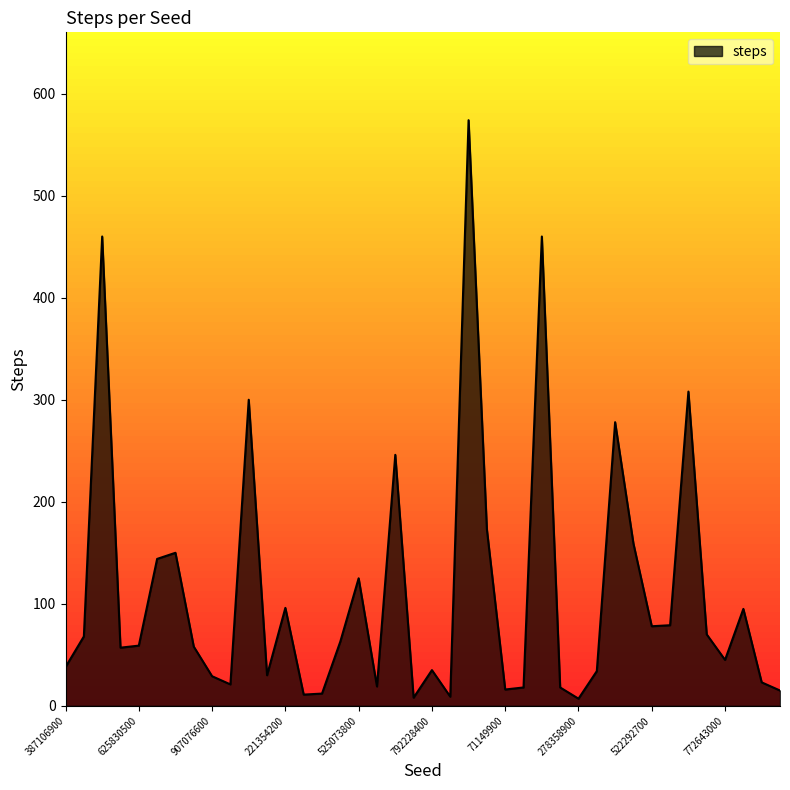

At which category does the data reach its first local valley?

575976100